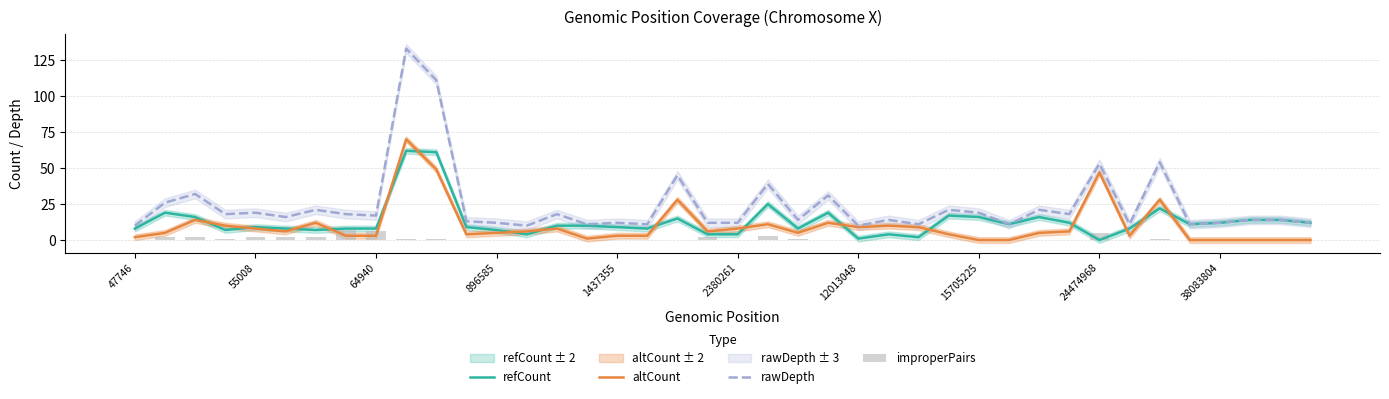

What is the difference between the maximum and minimum values in the altCount series?

70